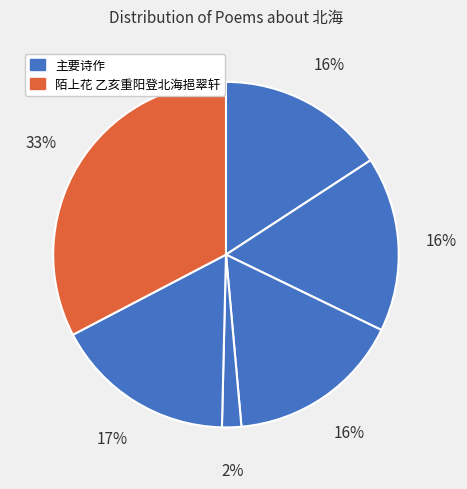

How many segments does this pie chart have?

6